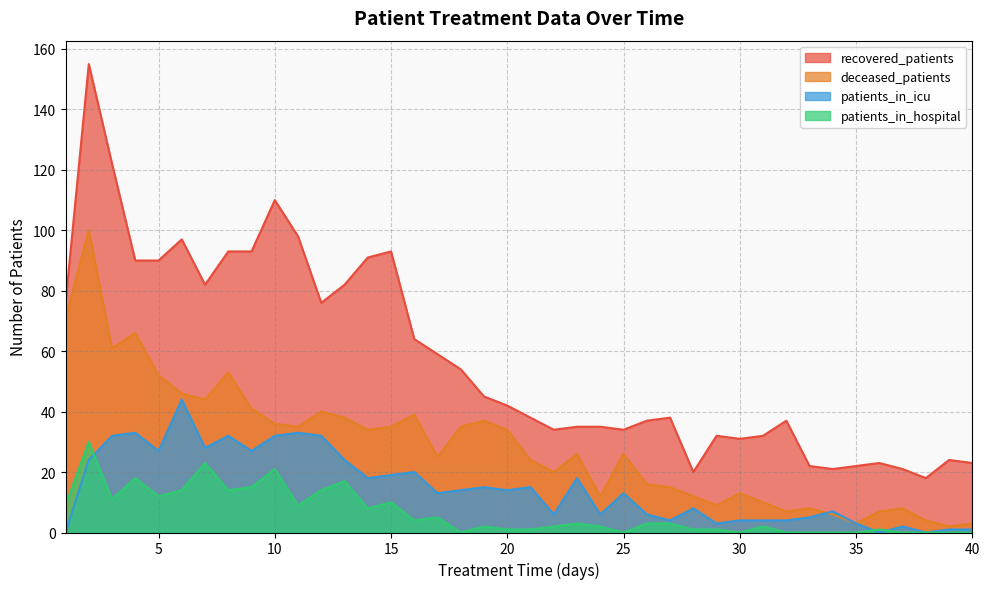

At which label does deceased_patients first exceed 26?

1